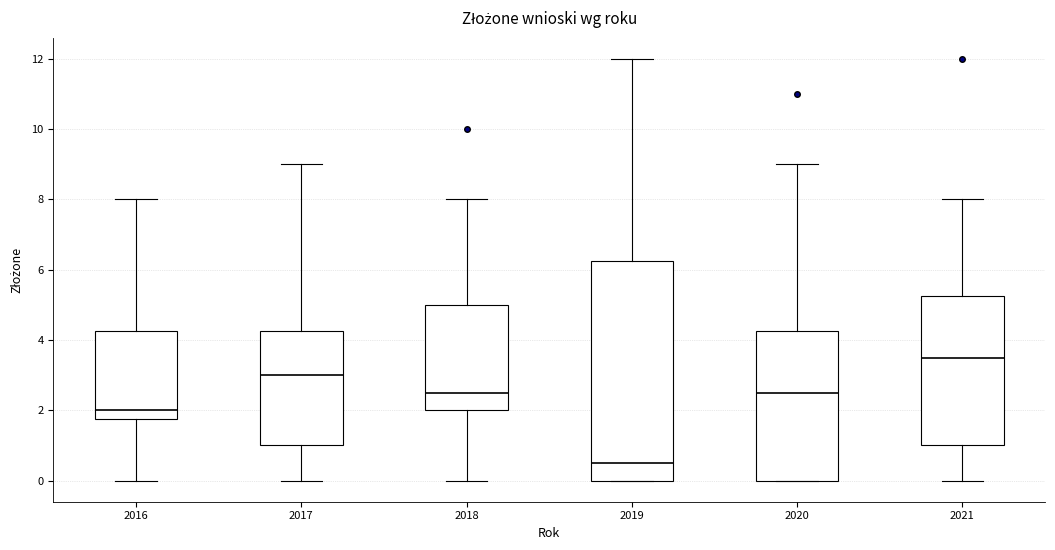

Reading left to right, read every box against the y-axis: the position of its median line, the range the box covers, and the ends of its whiskers. The values are not printed on the chart, so give them approximately, as read against the axis.

2016: median 2.0, box 1.8 to 4.2, whiskers 0.0 to 8.0
2017: median 3.0, box 1.0 to 4.2, whiskers 0.0 to 9.0
2018: median 2.6, box 2.0 to 5.0, whiskers 0.0 to 8.0
2019: median 0.6, box 0.0 to 6.2, whiskers 0.0 to 12.0
2020: median 2.6, box 0.0 to 4.2, whiskers 0.0 to 9.0
2021: median 3.6, box 1.0 to 5.2, whiskers 0.0 to 8.0